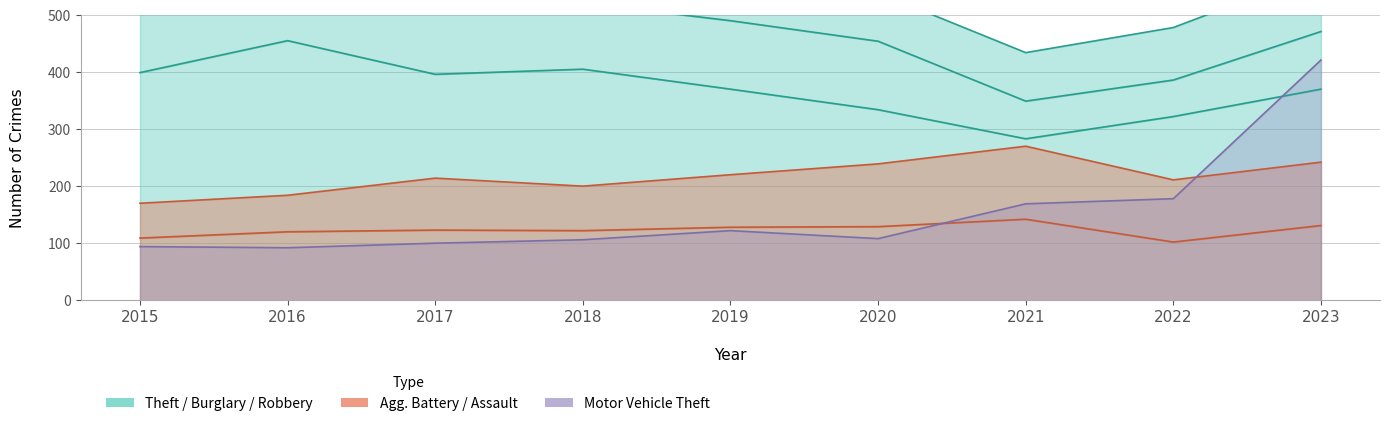

Is the value of Aggravated Battery at 2021 greater than the value of Motor Vehicle Theft at 2018?

Yes